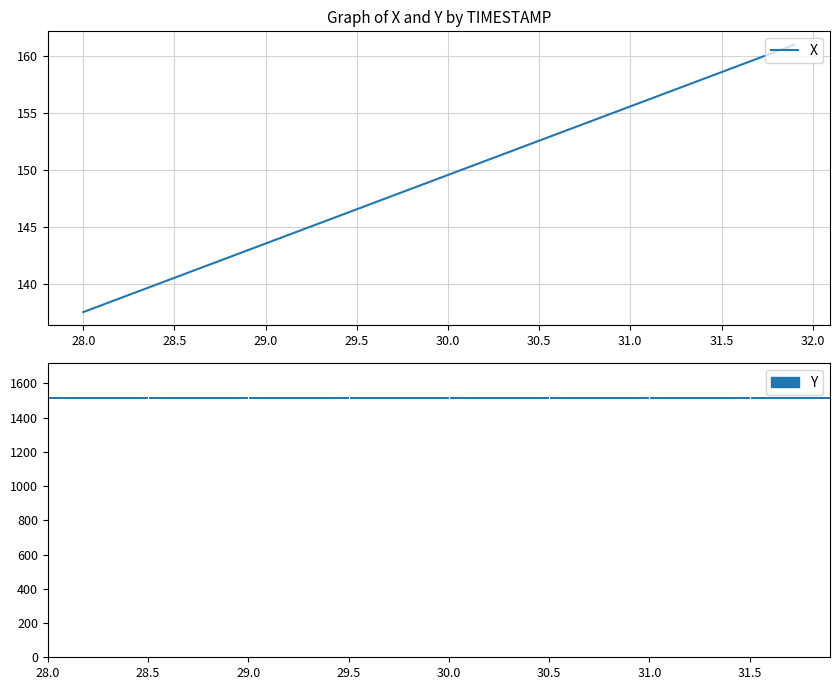

What is the maximum value for X?

161.0